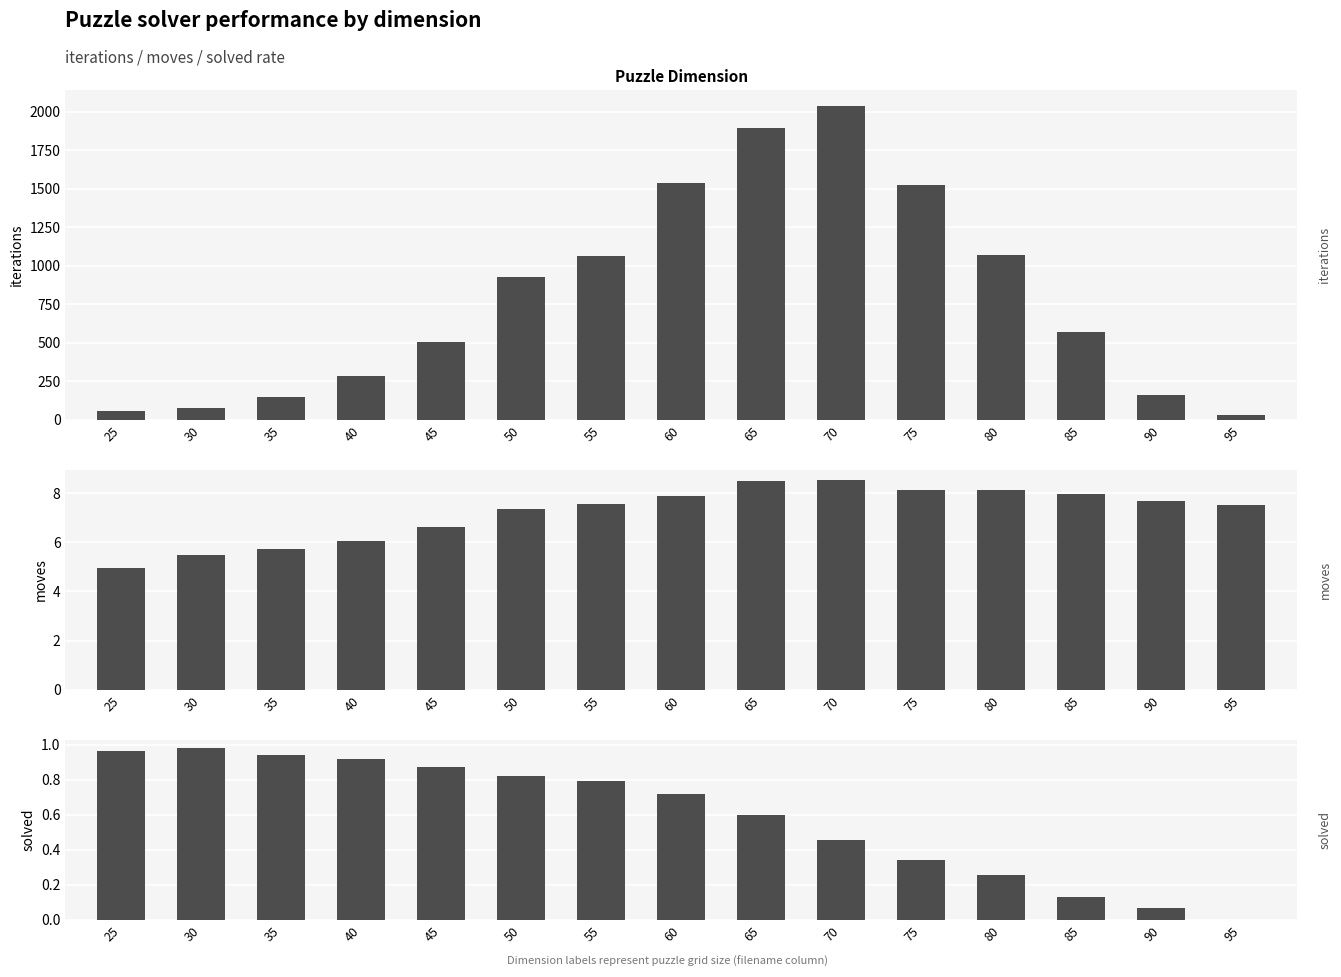

Is the value of moves at 30 greater than the value of solved at 60?

Yes